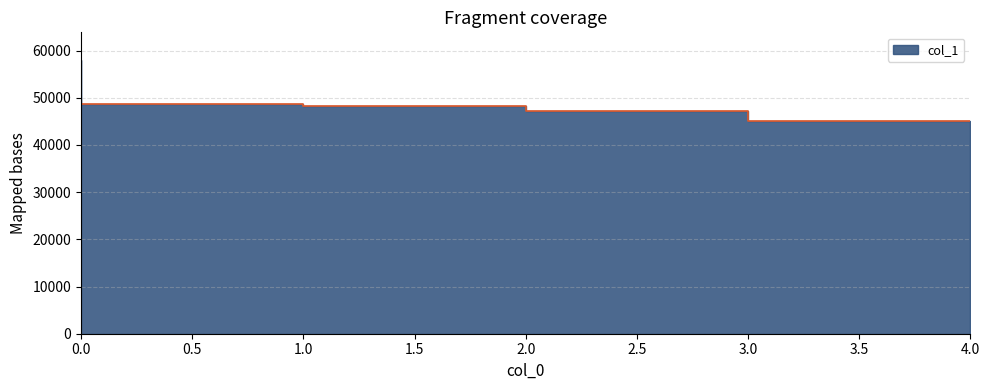

What is the difference between the maximum and minimum values?

12895